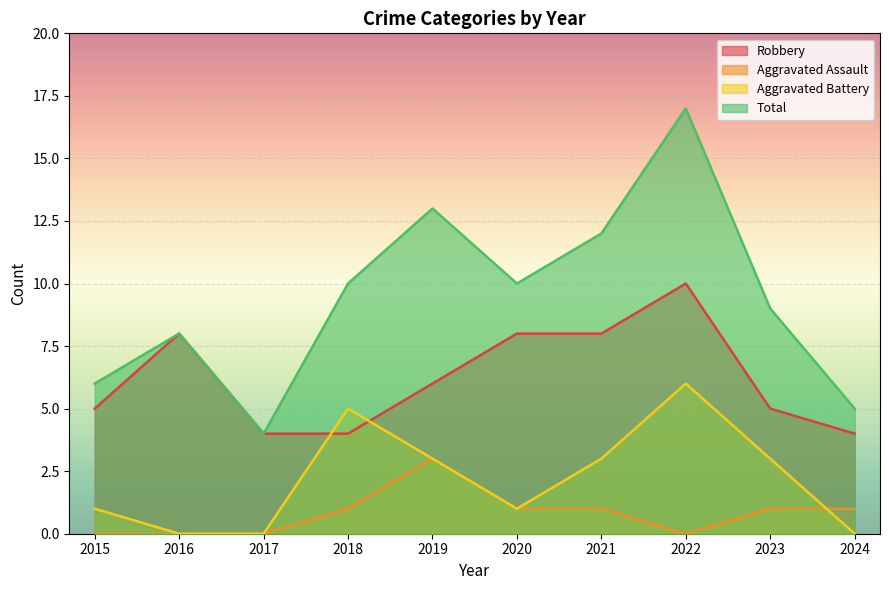

Where is the first local maximum for Robbery?

2016